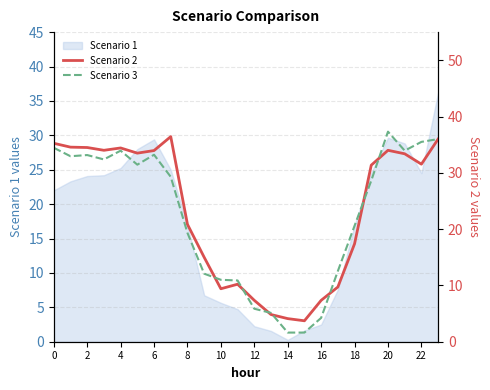

What is the value of the Scenario 3 point at the 7th from the left?

33.2